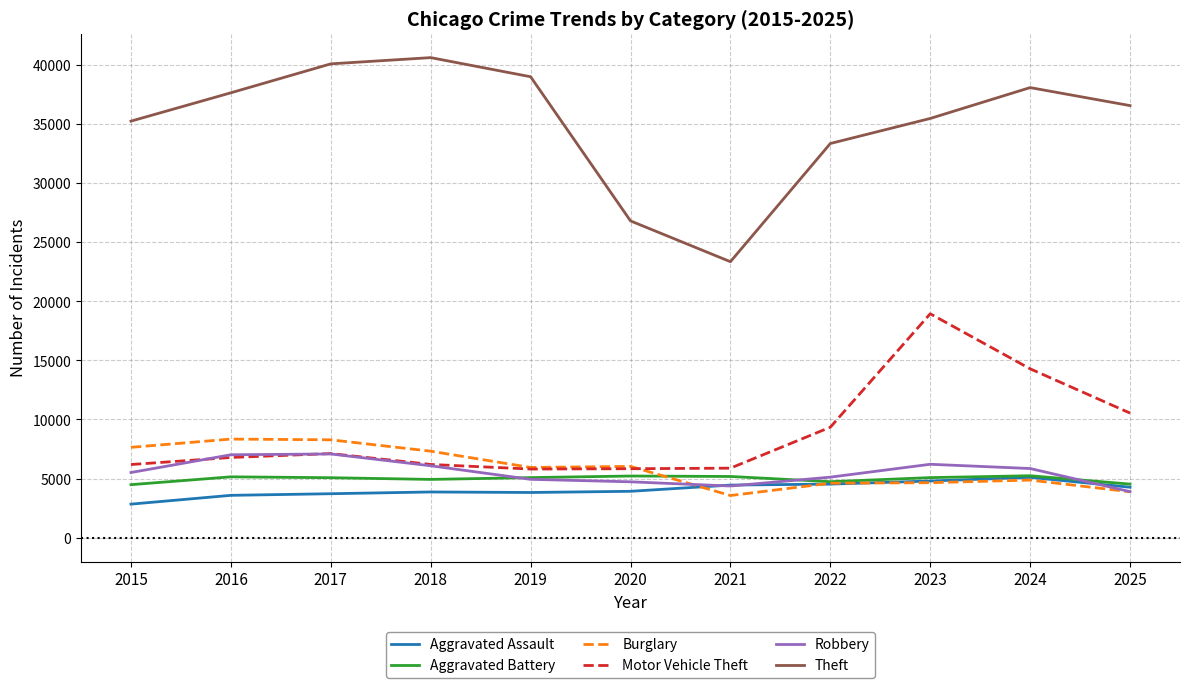

What is the difference between the maximum and minimum values in the Burglary series?

4778